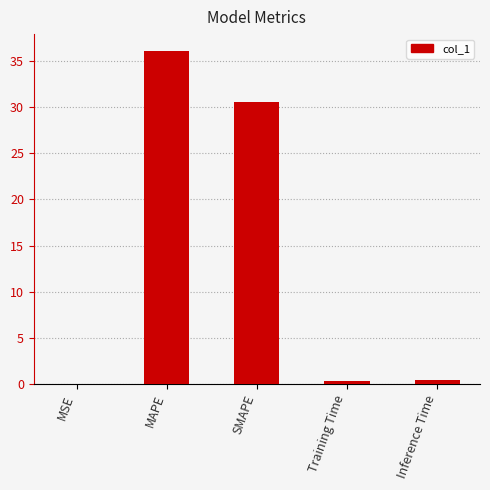

Which category has the highest value across all series?

MAPE